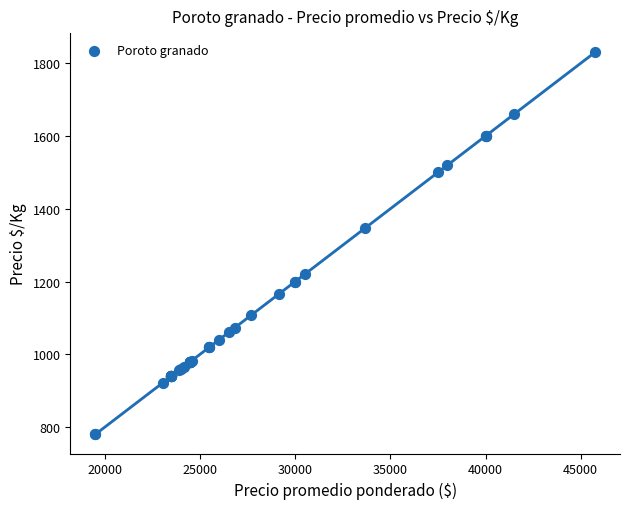

What Y value in the scatter plot is closest to 1305?

1347